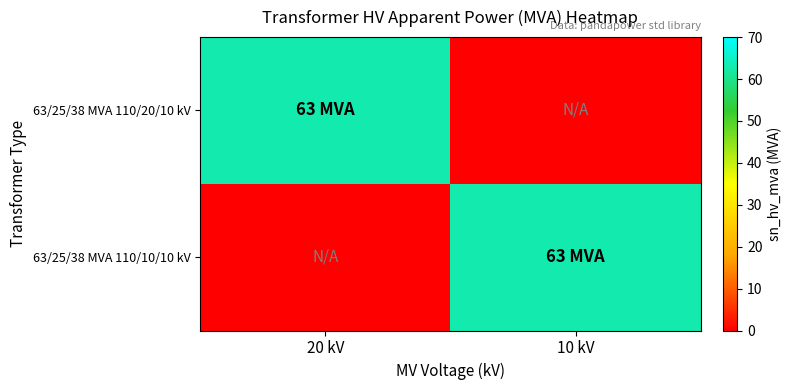

Reading left to right, transcribe all the data shown in this chart.

63/25/38 MVA 110/20/10 kV: 20 kV=63	10 kV=0
63/25/38 MVA 110/10/10 kV: 20 kV=0	10 kV=63